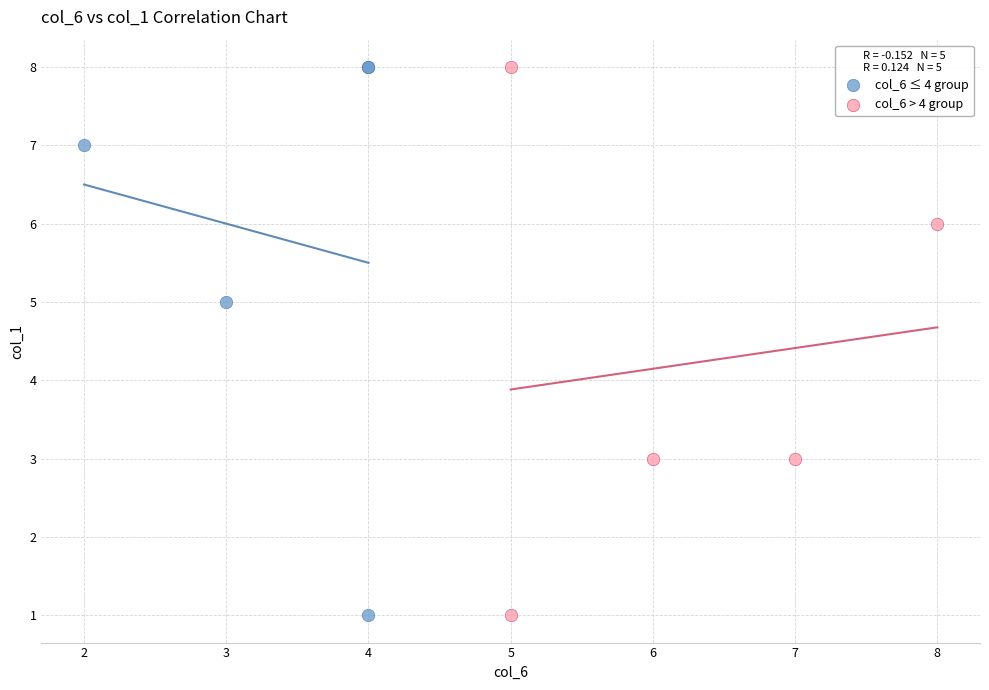

What are all the series names shown in the legend?

col_6 ≤ 4 group, col_6 > 4 group